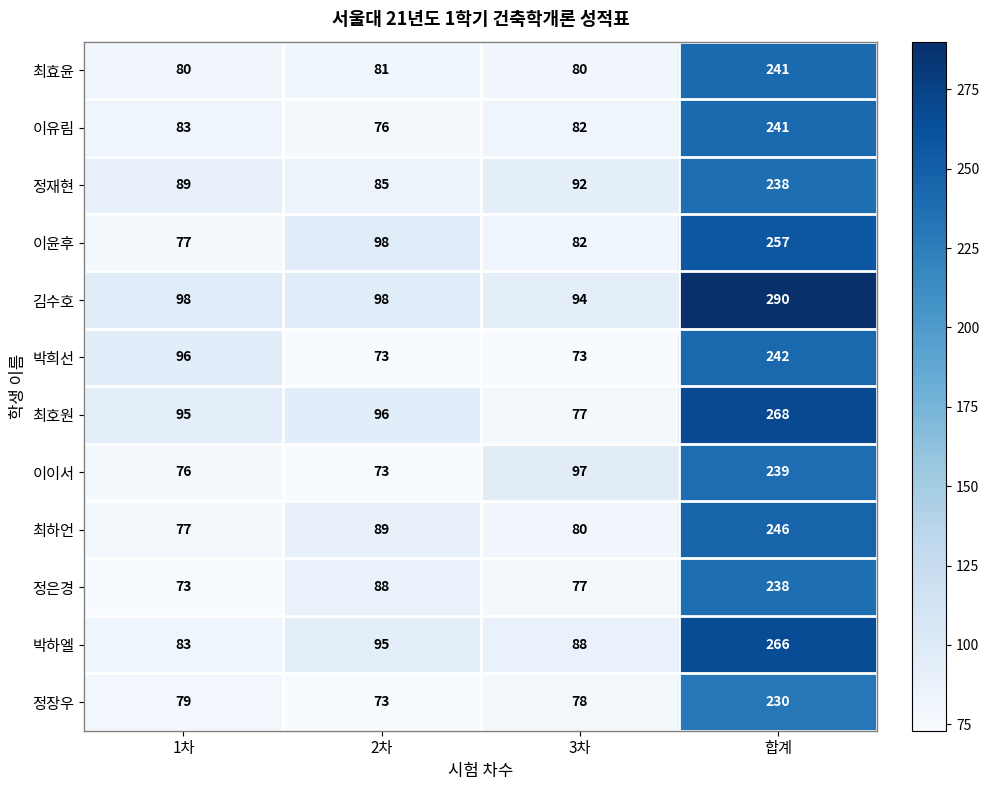

Rank the categories by 정재현 value from lowest to highest.

2차, 1차, 3차, 합계